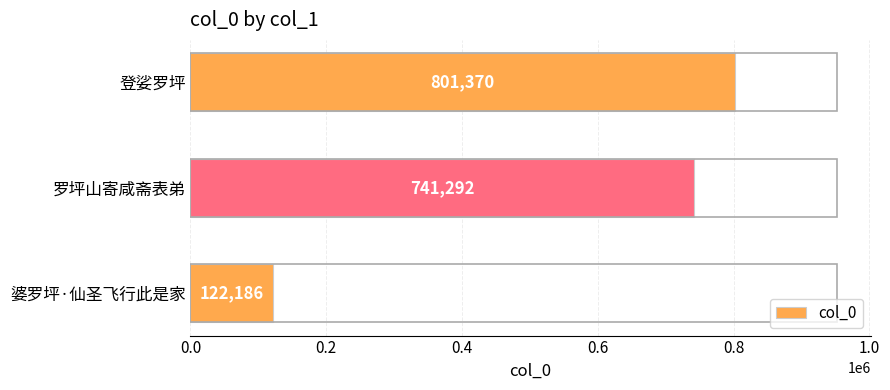

What is the value of the 3rd bar from the top?

122186